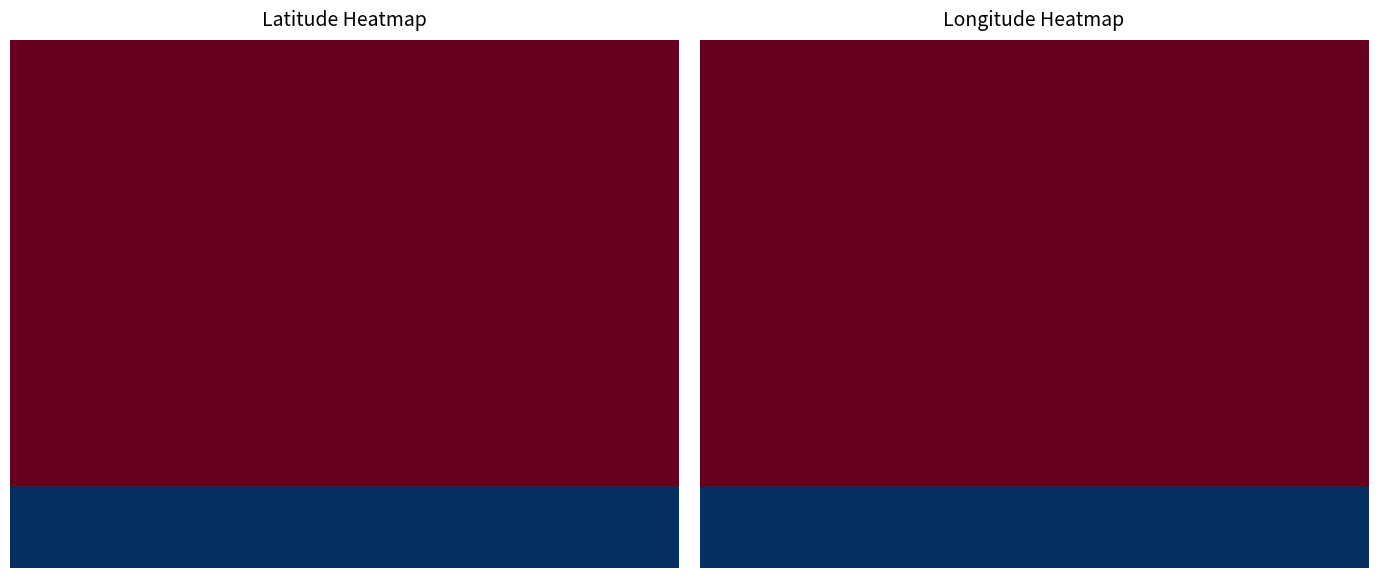

At how many categories does at least one series exceed 43?

20